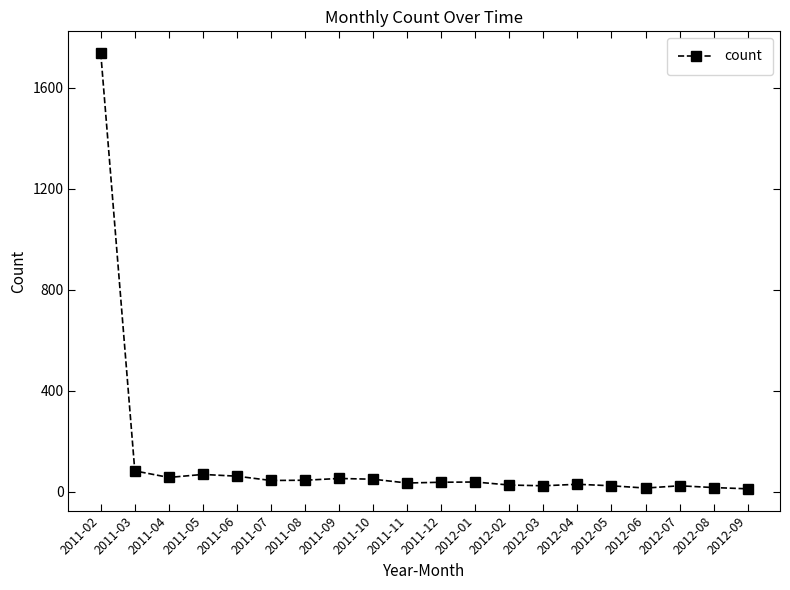

At which category does the chart reach its peak across all series?

2011-02